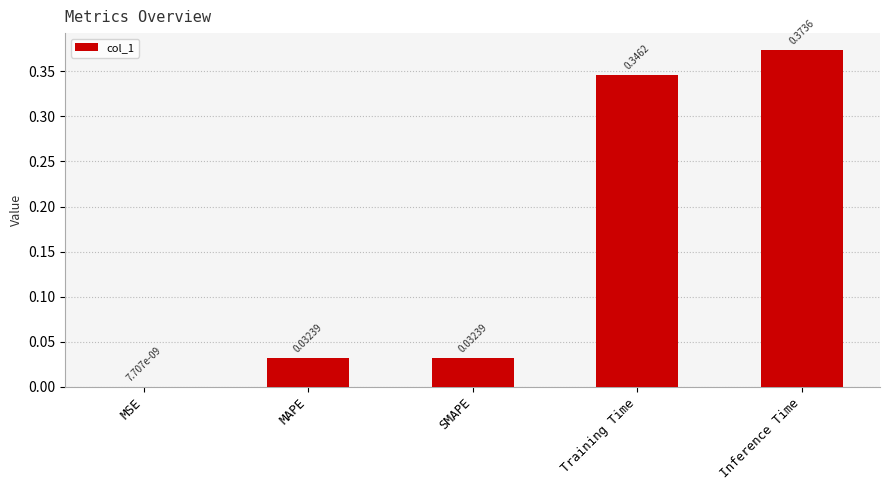

What is the change in value from MAPE to Training Time?

+0.3